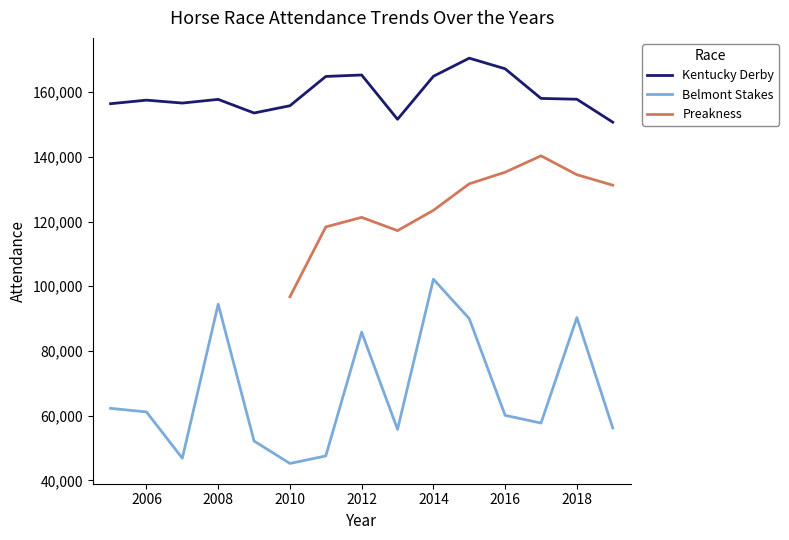

What is the total value across all series at 2007?

203505